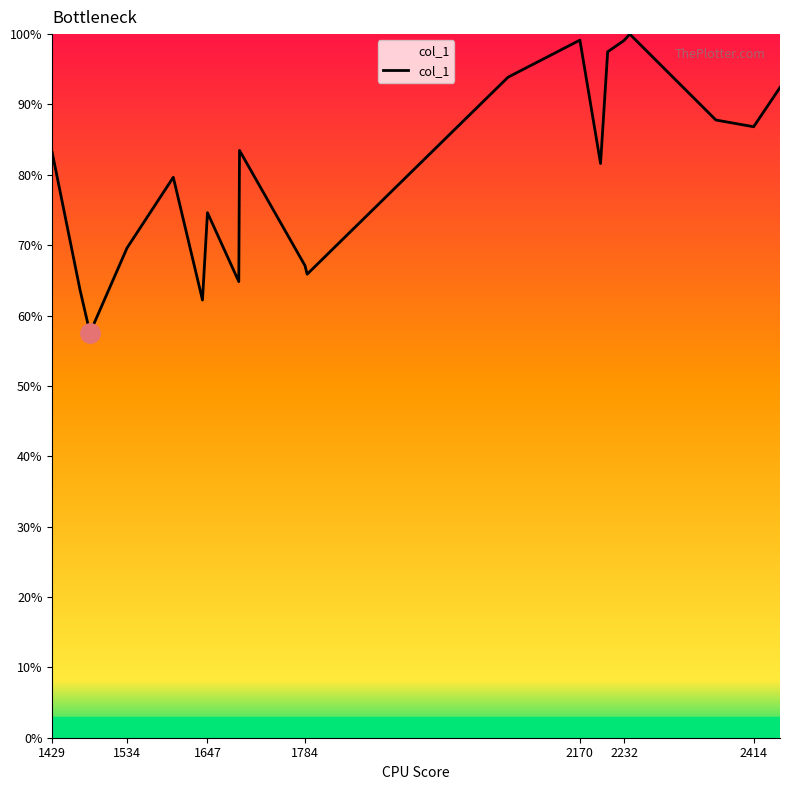

What is the smallest value displayed?

57.5